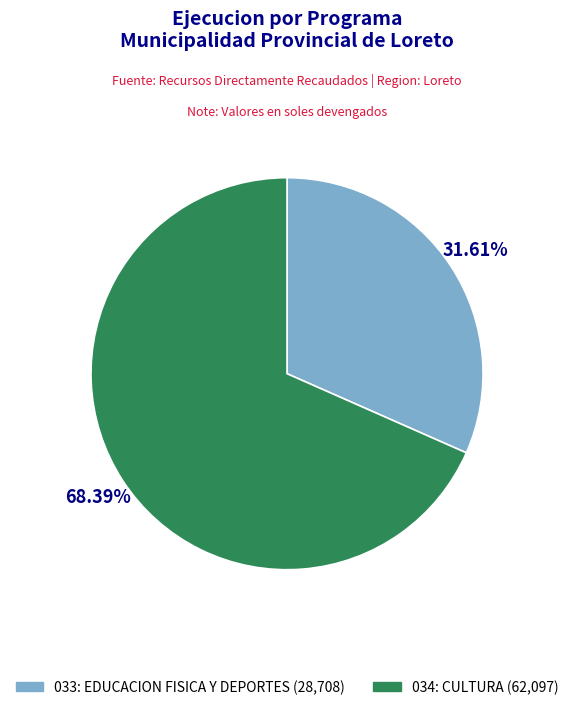

How many segments does this pie chart have?

2